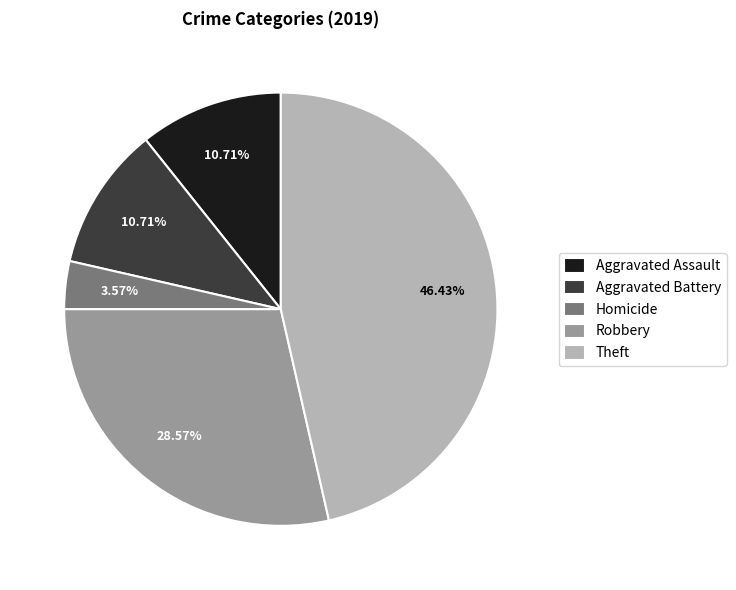

How many segments does this pie chart have?

5